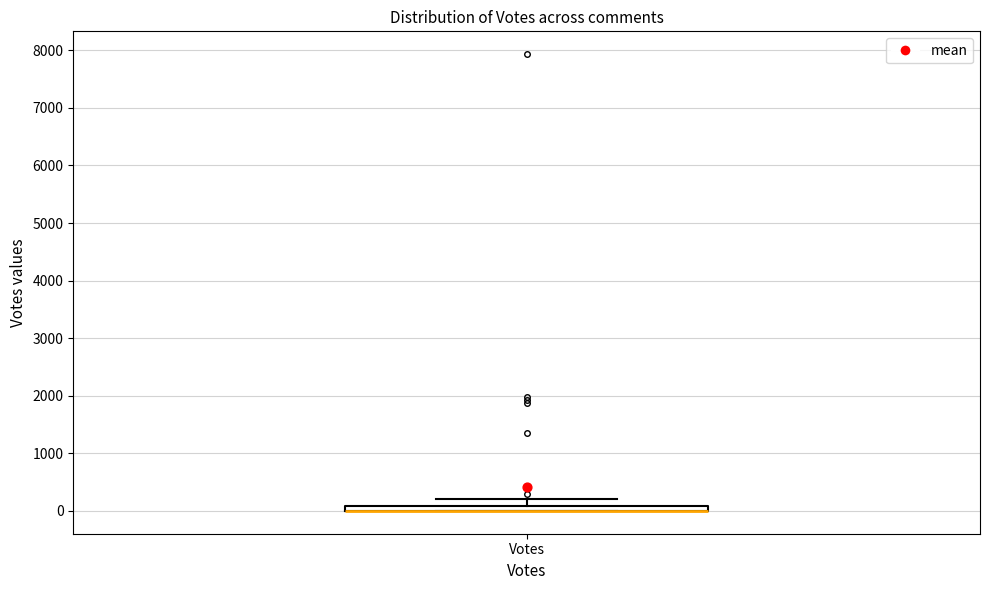

Where is the lower edge of the box for Votes on the y-axis? The values are not printed on the chart, so give them approximately, as read against the axis.

0